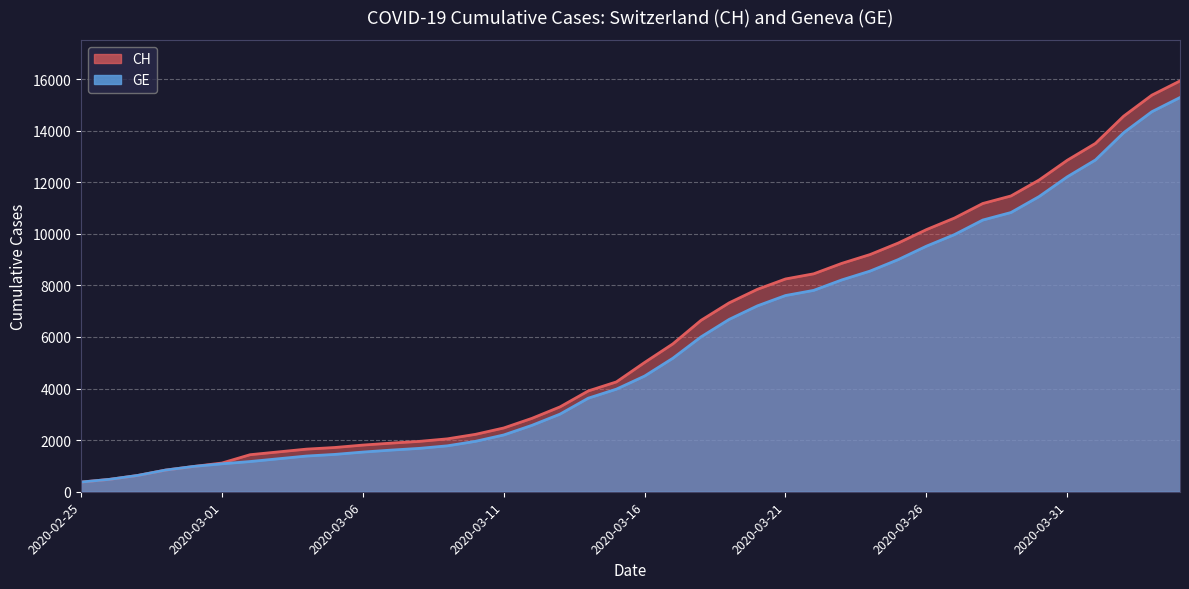

True or false: CH has more than 0 points higher than both neighbors.

False